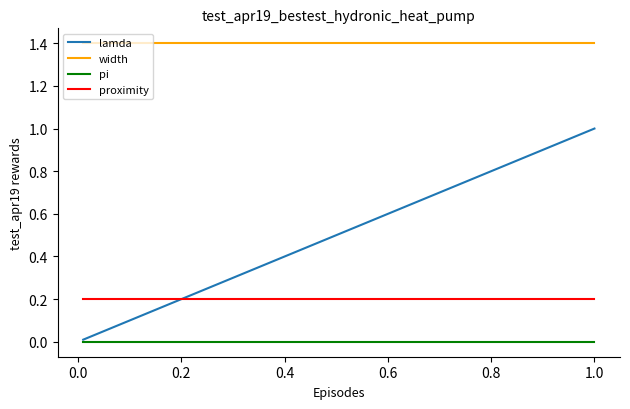

True or false: proximity has more than 2 points higher than both neighbors.

False